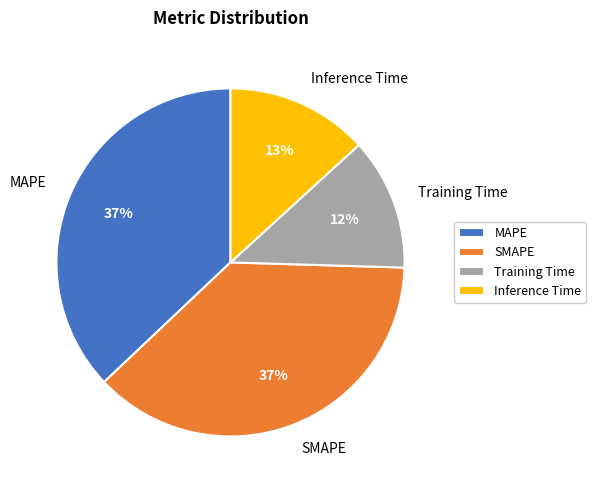

Is there a majority slice in this chart?

No